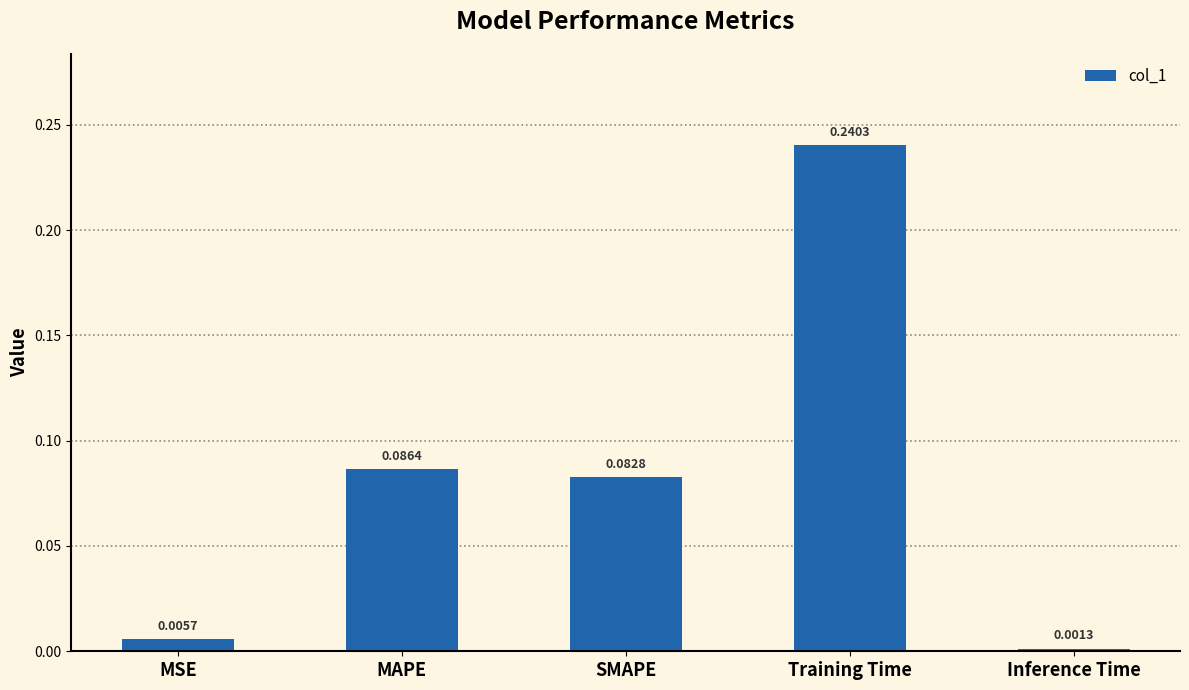

List the labels in order of value, smallest first.

Inference Time, MSE, SMAPE, MAPE, Training Time